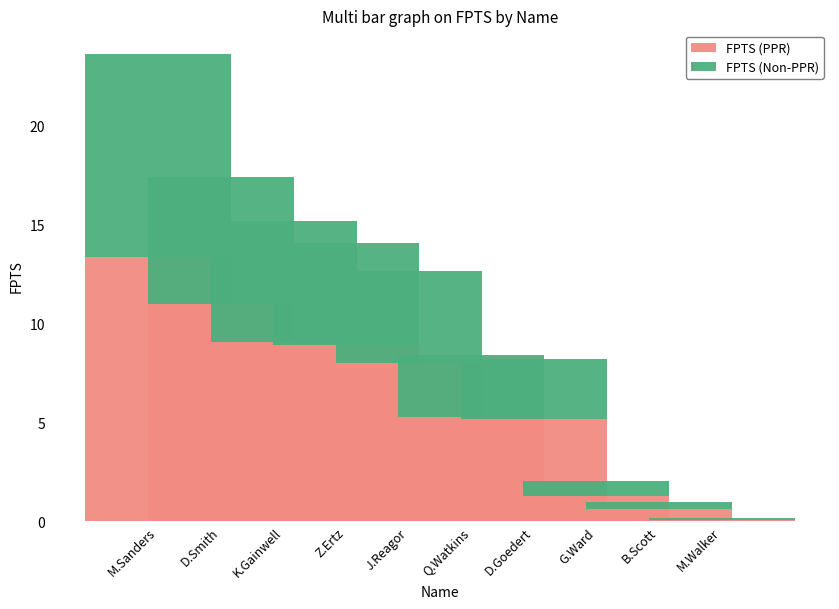

What is the value of the FPTS (PPR) bar at the 2nd from the left?

11.0